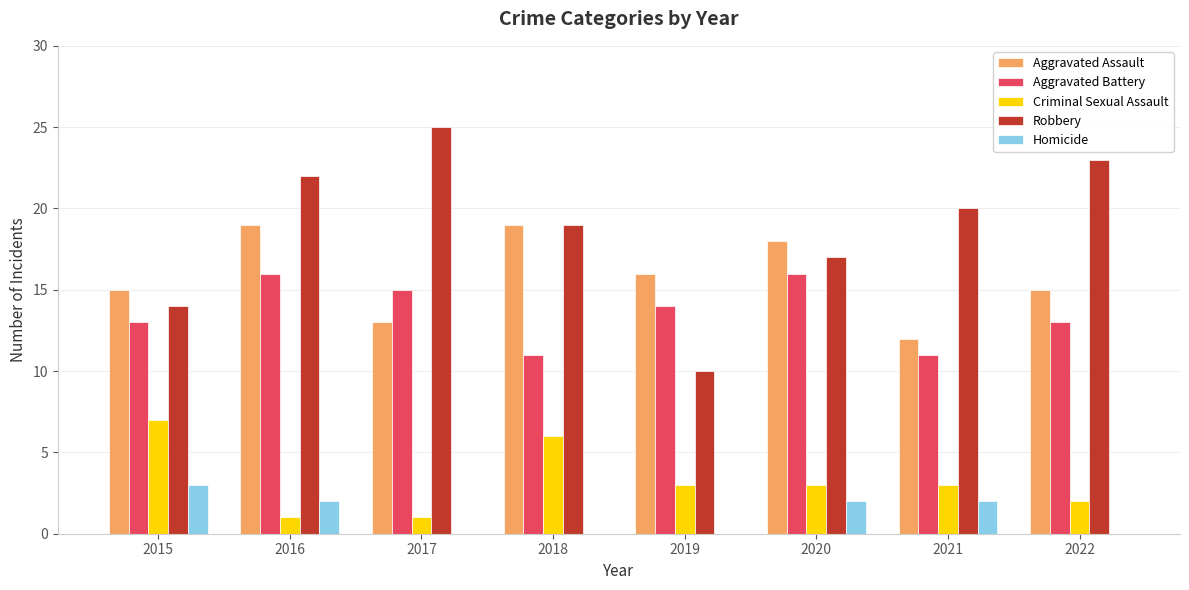

True or false: Homicide has a value of 0 at 2018.

True